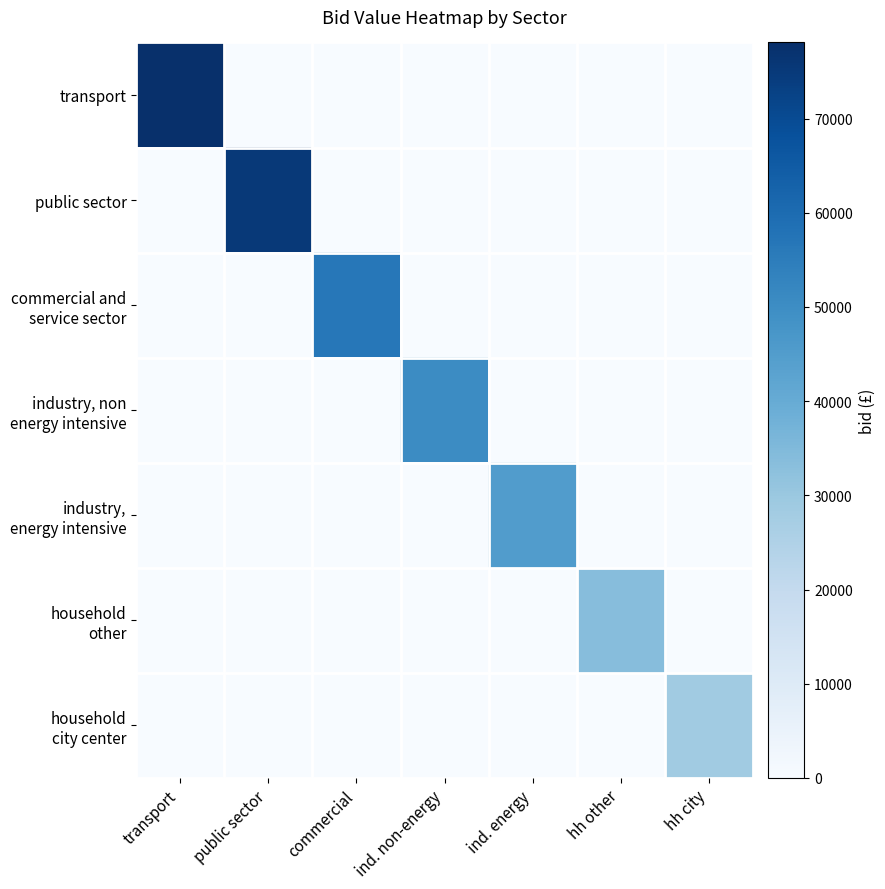

What is the total value across all series at transport?

1.0